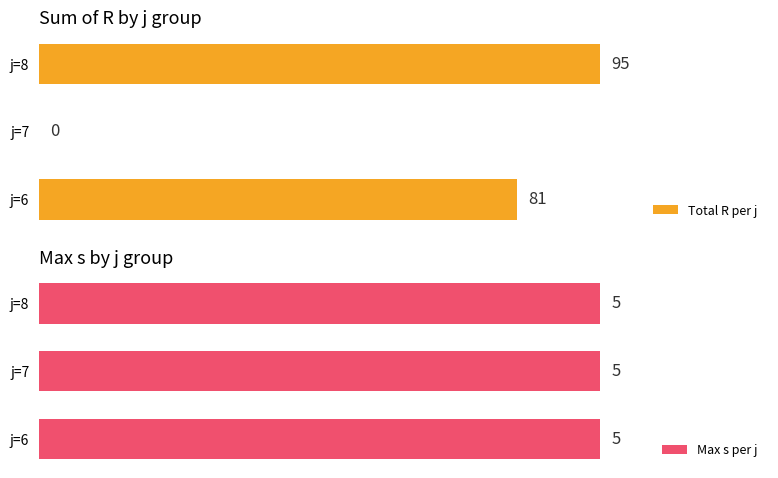

Rank the series by their maximum value, from highest to lowest.

Total R per j, Max s per j